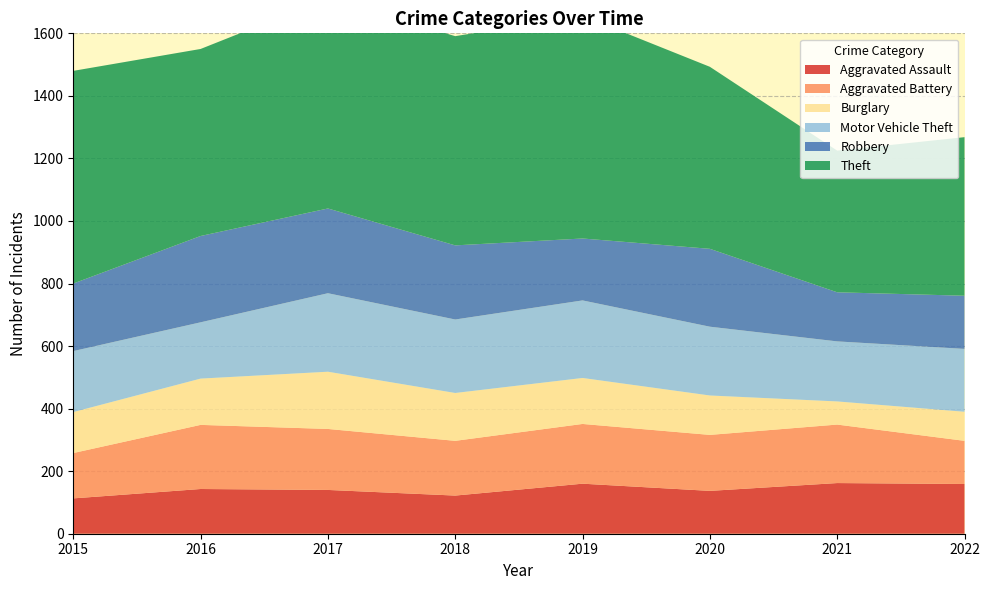

Reading left to right, extract all data points from this chart.

Aggravated Assault: 113	143	140	122	160	137	162	159
Aggravated Battery: 145	205	195	175	191	179	187	138
Burglary: 131	148	183	153	147	126	74	93
Motor Vehicle Theft: 195	180	251	235	248	220	192	201
Robbery: 216	276	271	237	198	249	157	170
Theft: 680	598	672	669	712	582	453	507